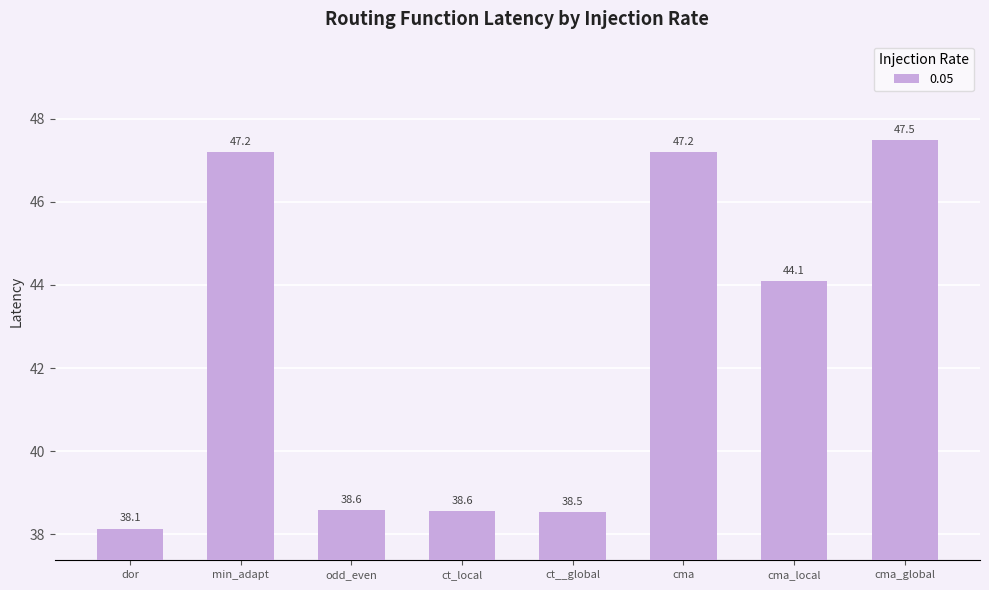

What is the sum of the values at cma_local and odd_even?

82.7